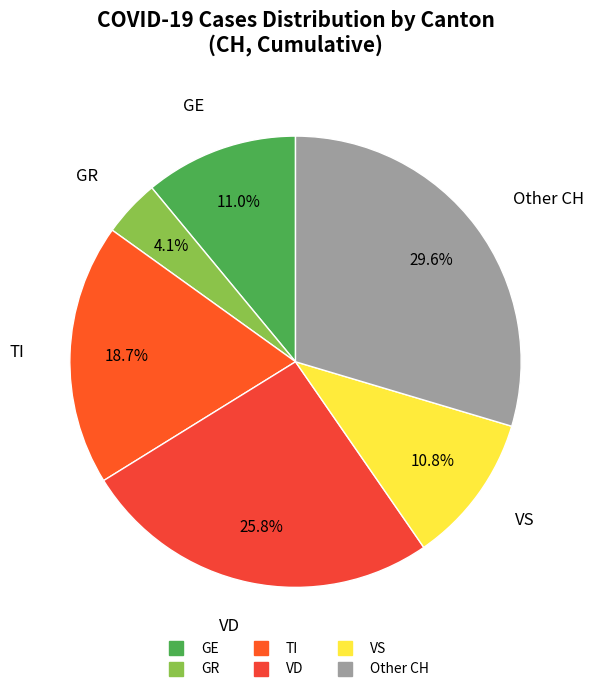

Count the number of slices in the pie.

6